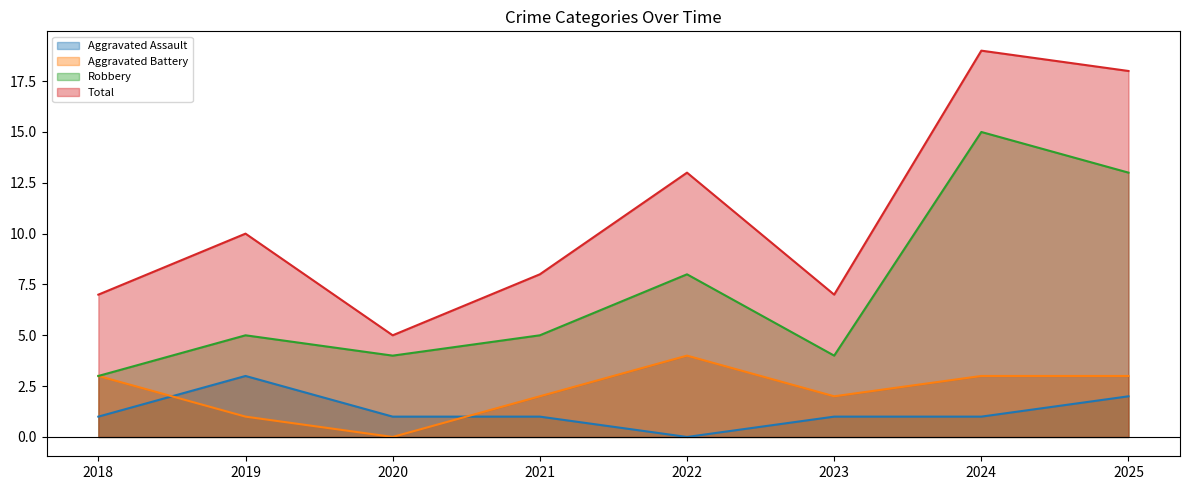

What is the minimum value for Robbery?

3